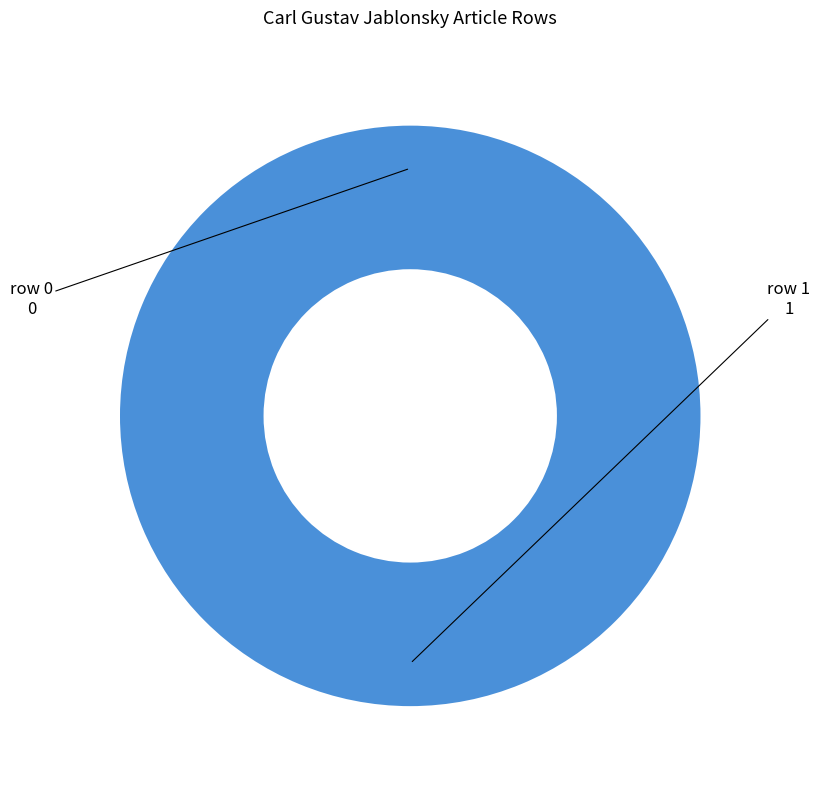

What portion of the pie excludes row 0?

100.0%